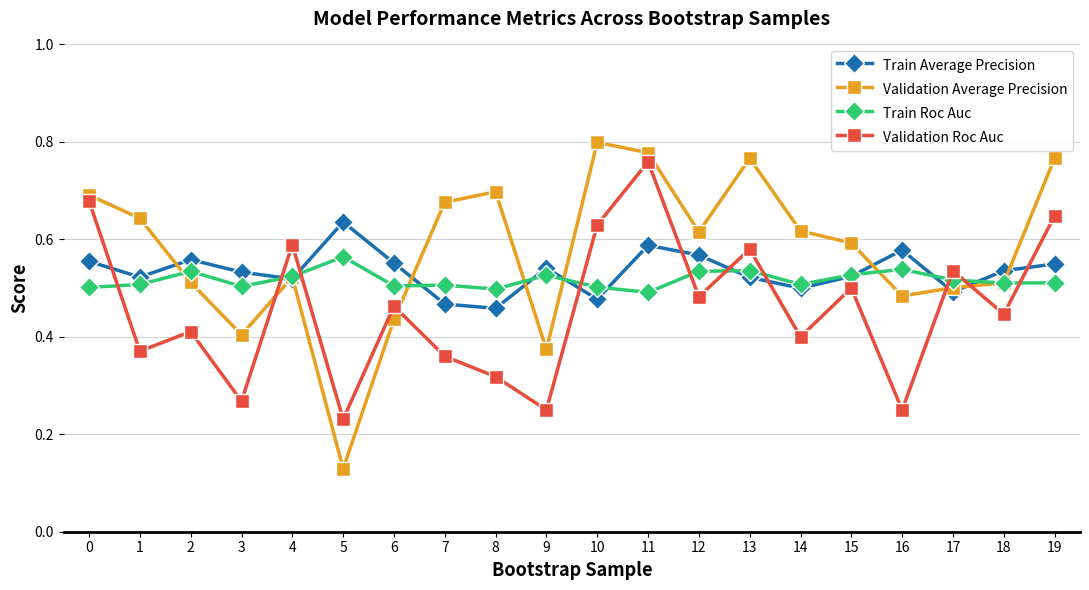

True or false: Train Average Precision has a value of 0.3 at 7.

False